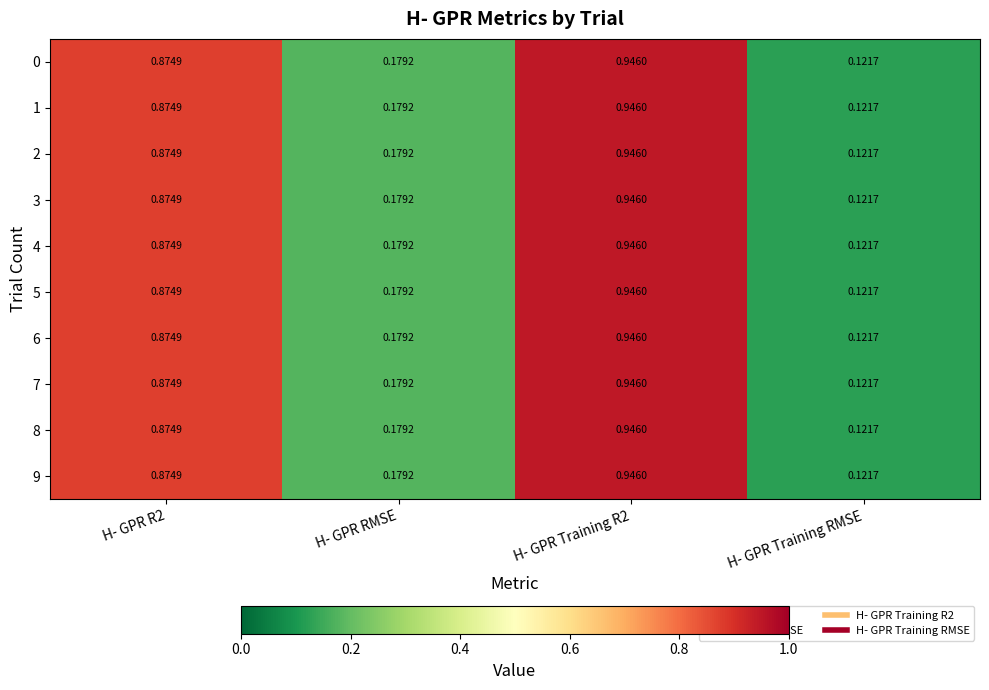

Which category has the lowest value across all series?

H- GPR Training RMSE